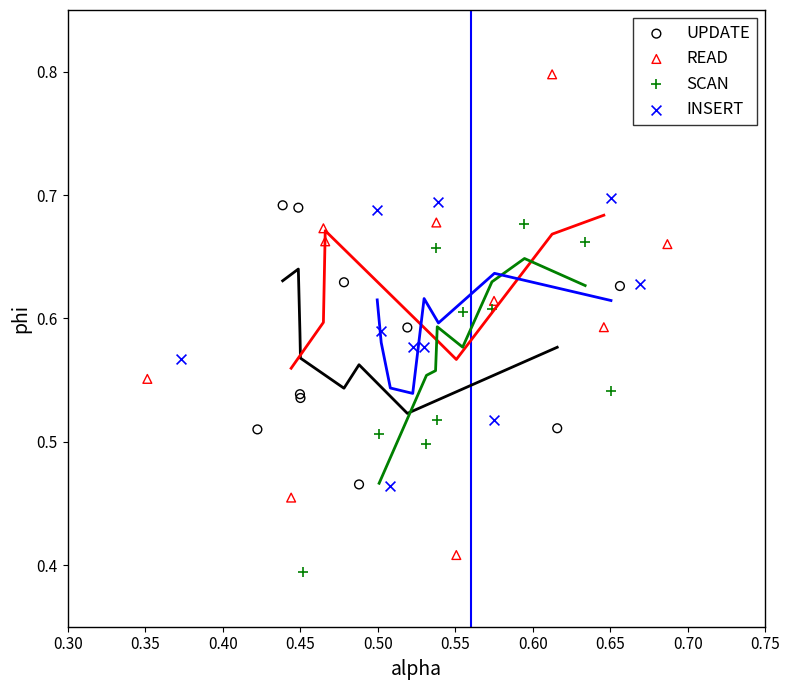

Which series has the widest spread of Y values?

READ